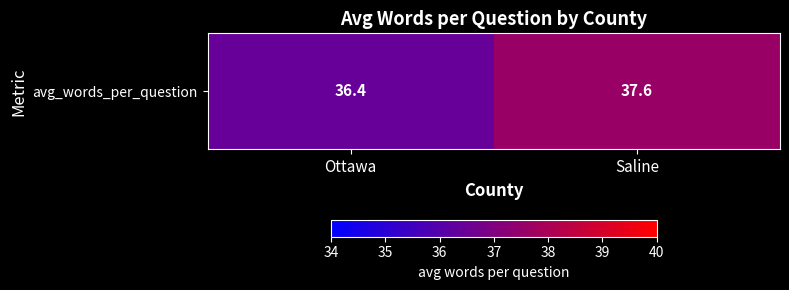

What is the average value?

37.0